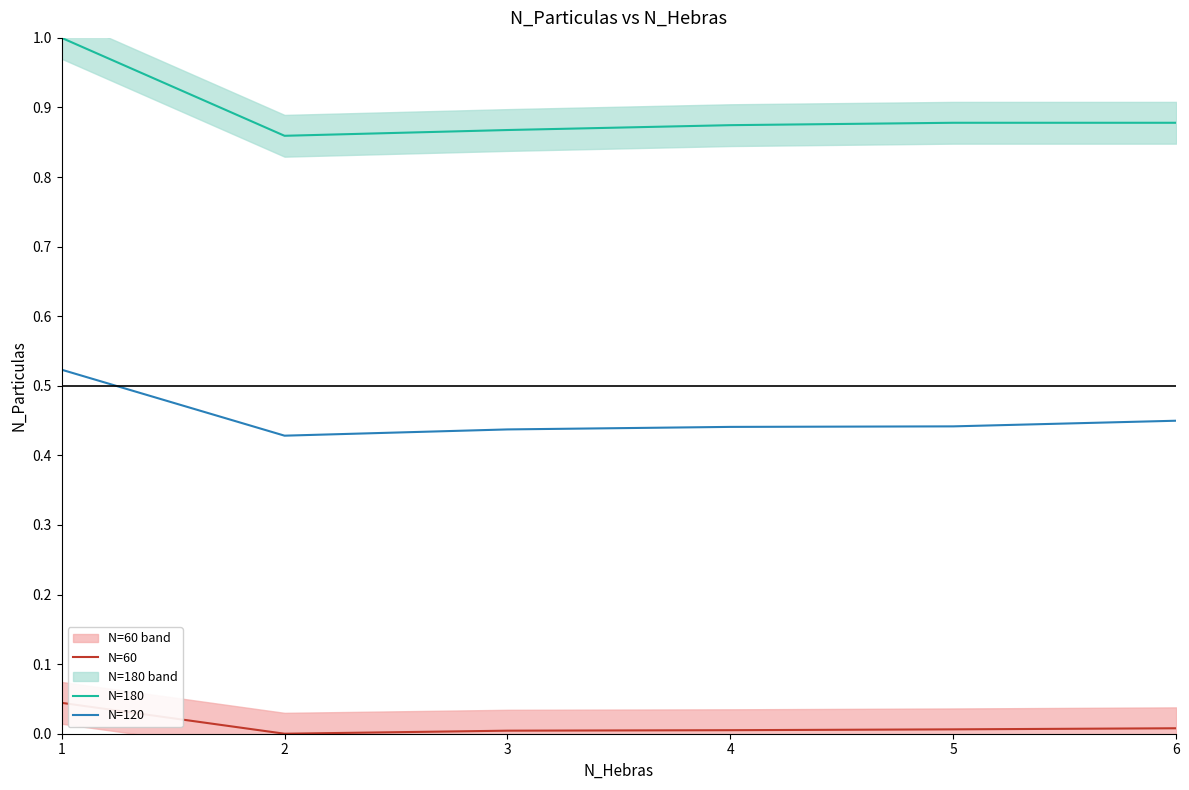

Is it true that N=120 equals 0.4 at 5?

True